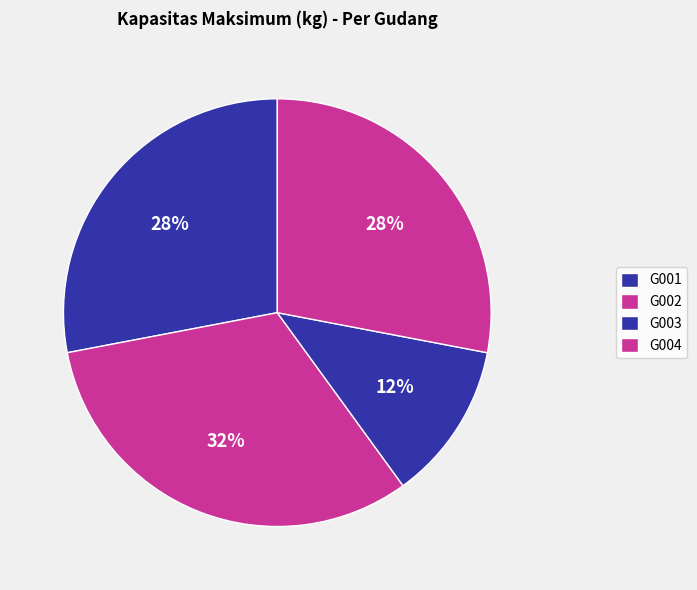

What percentage is the G001 slice, to the nearest percent?

28%